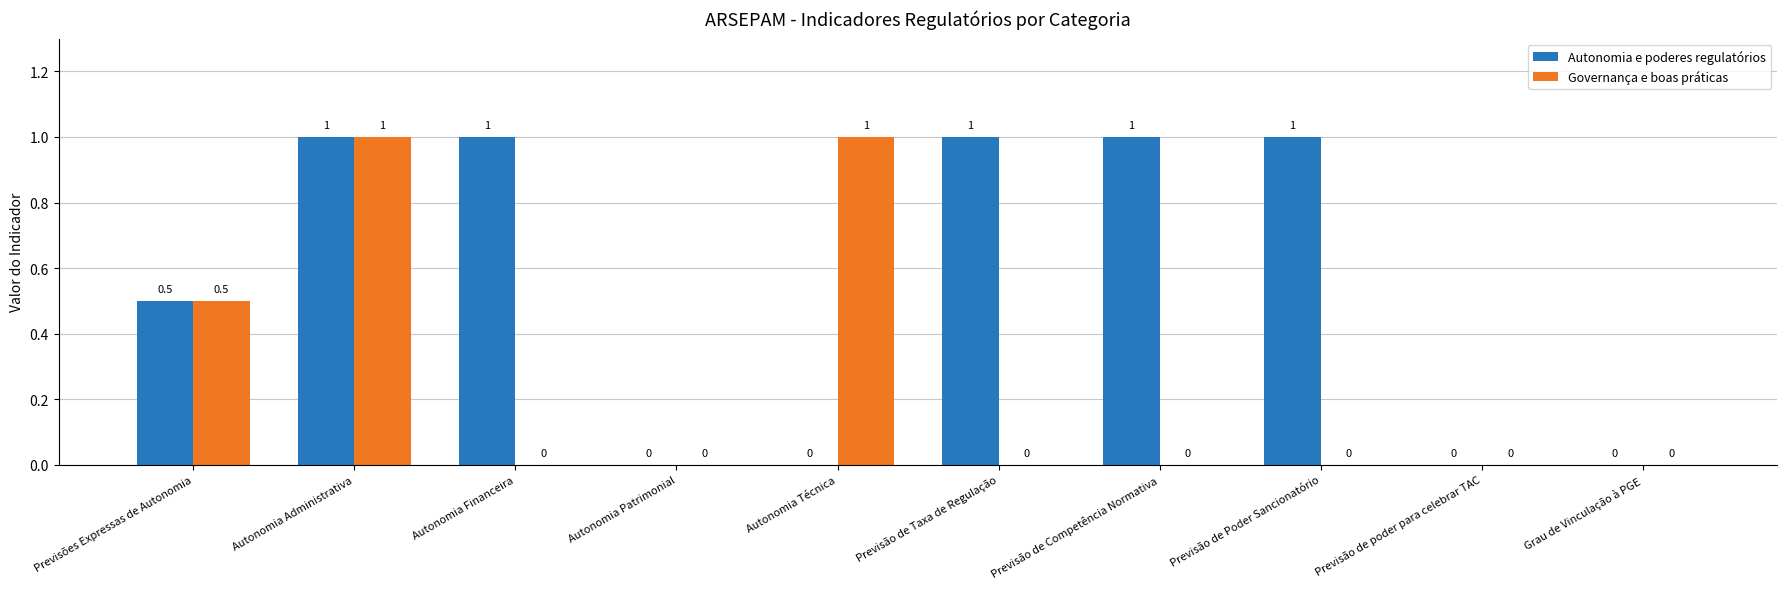

Reading left to right, list all the values displayed in this chart.

Autonomia e poderes regulatórios: 0.5	1.0	1.0	0.0	0.0	1.0	1.0	1.0	0.0	0.0
Governança e boas práticas: 0.5	1.0	0.0	0.0	1.0	0.0	0.0	0.0	0.0	0.0